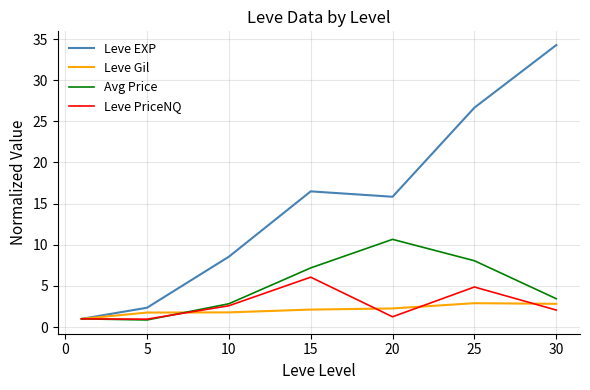

What is the greatest value displayed?

34.3